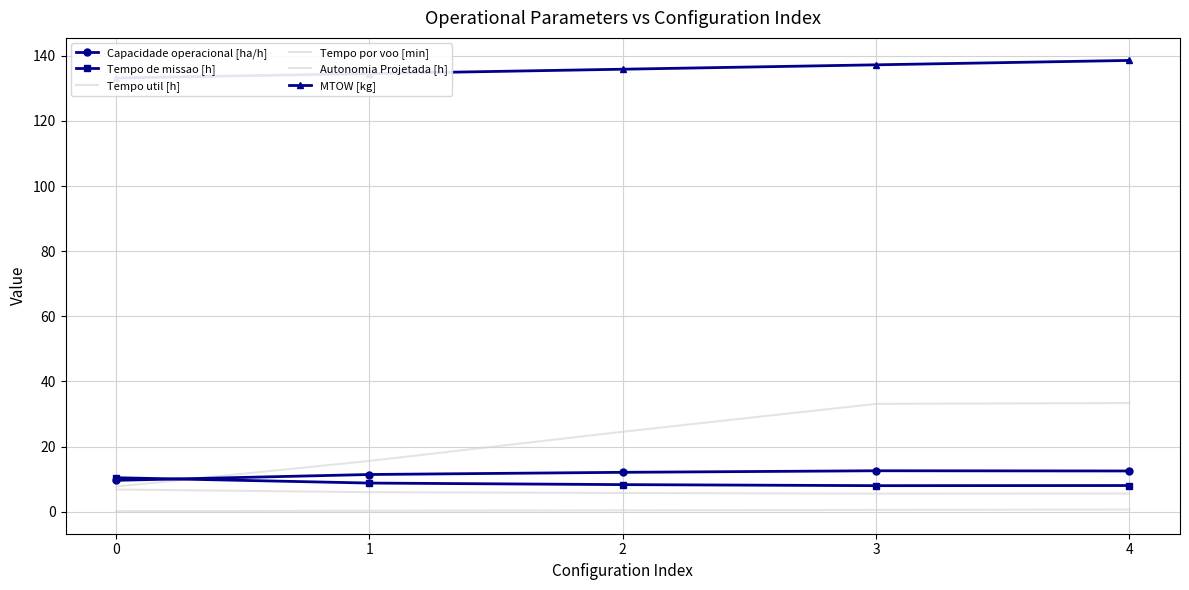

True or false: Tempo por voo [min] and Tempo util [h] intersect in this chart.

False